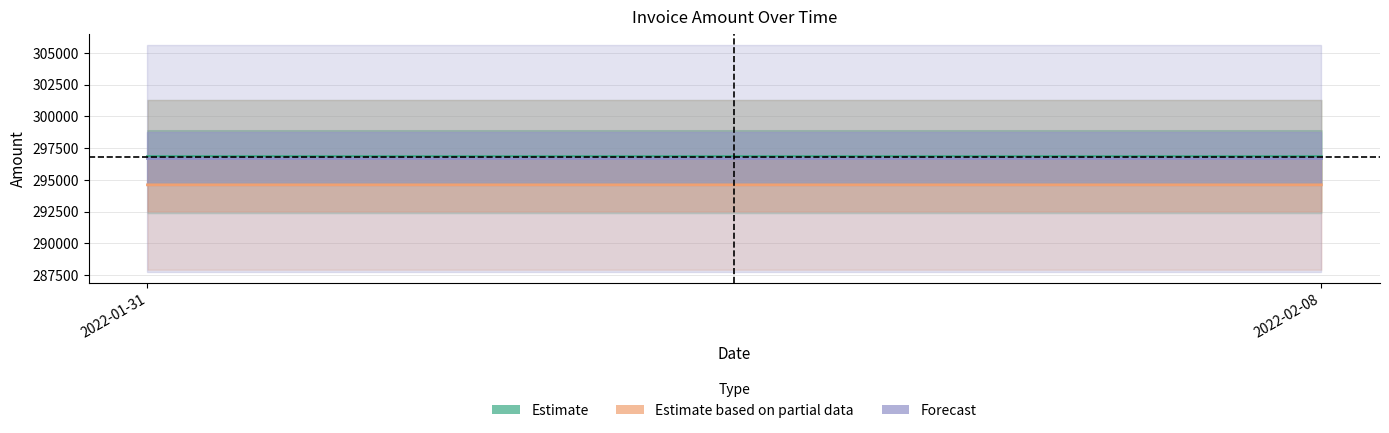

At which category is the sum across all series the highest?

2022-01-31